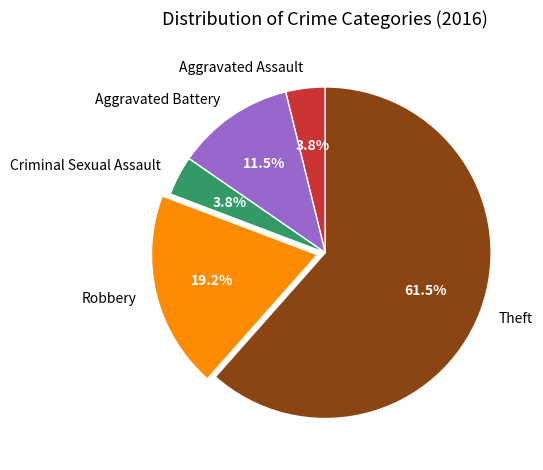

True or false: Criminal Sexual Assault accounts for 14% of the total.

False